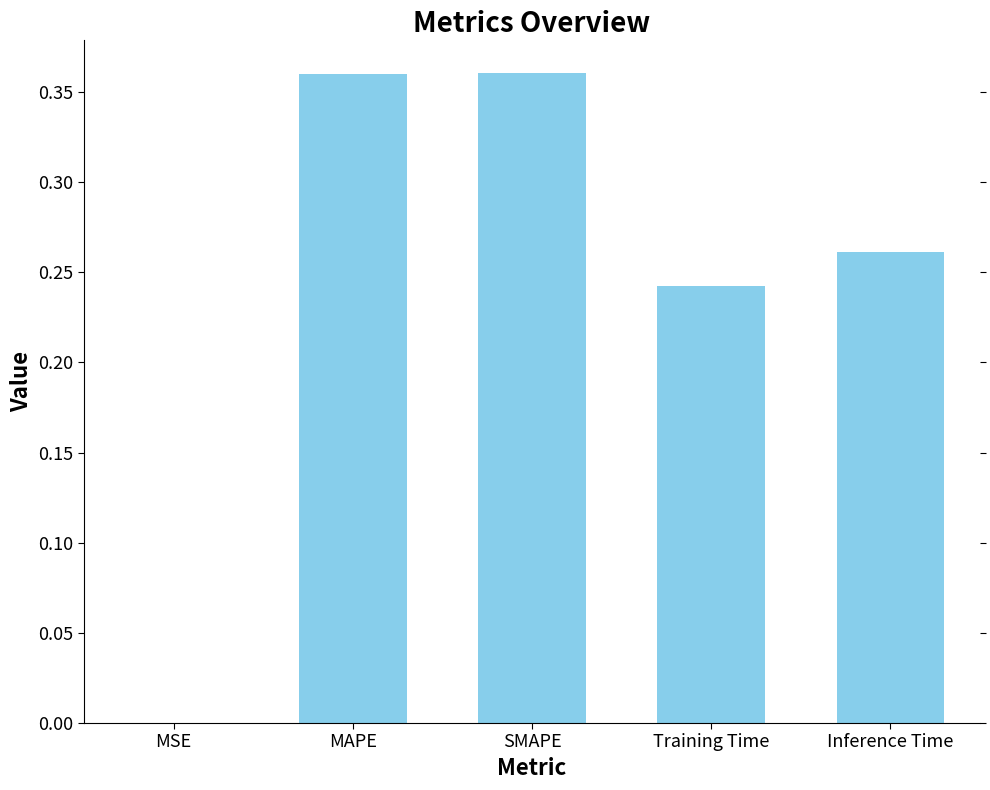

What is the sum of the values at Inference Time and MAPE?

0.6